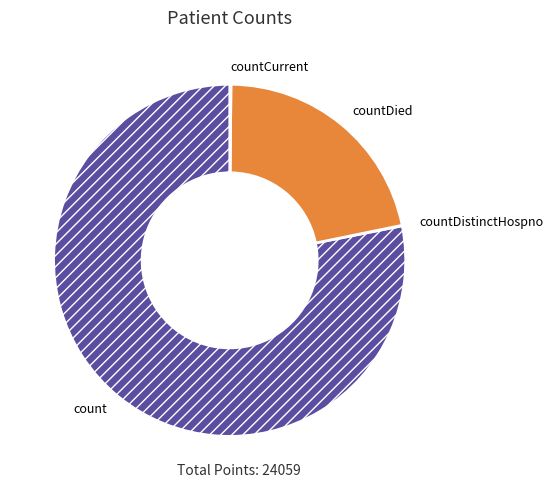

What is the largest slice in the pie chart?

count